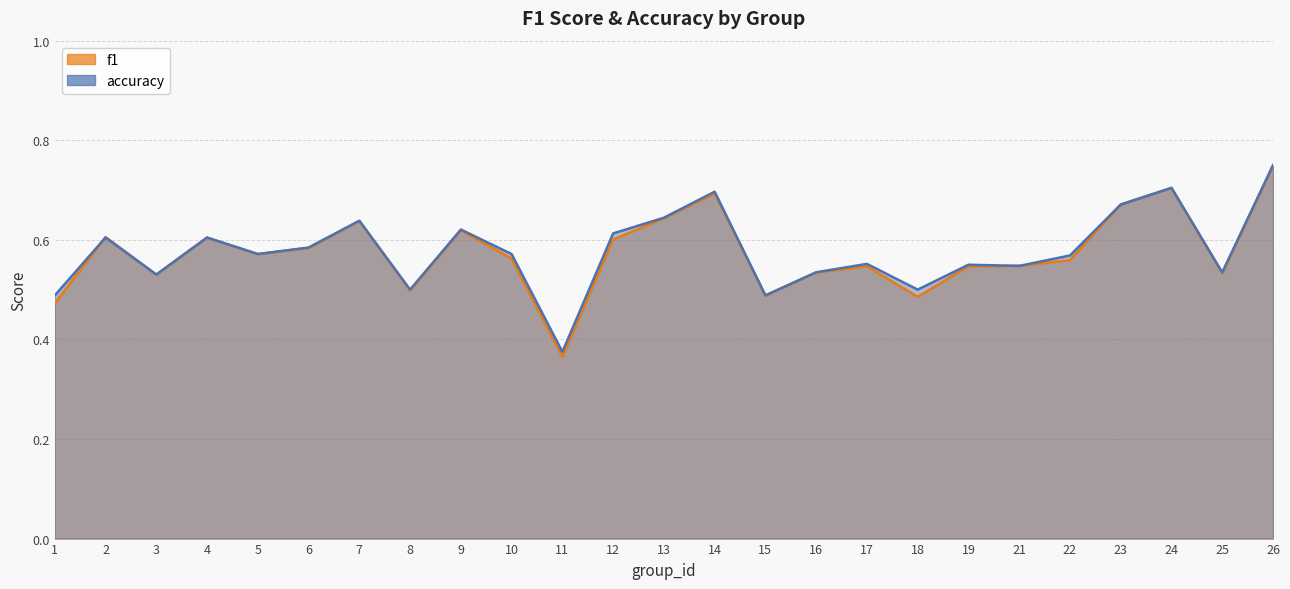

What is the difference between the second highest and minimum values in the accuracy series?

0.3